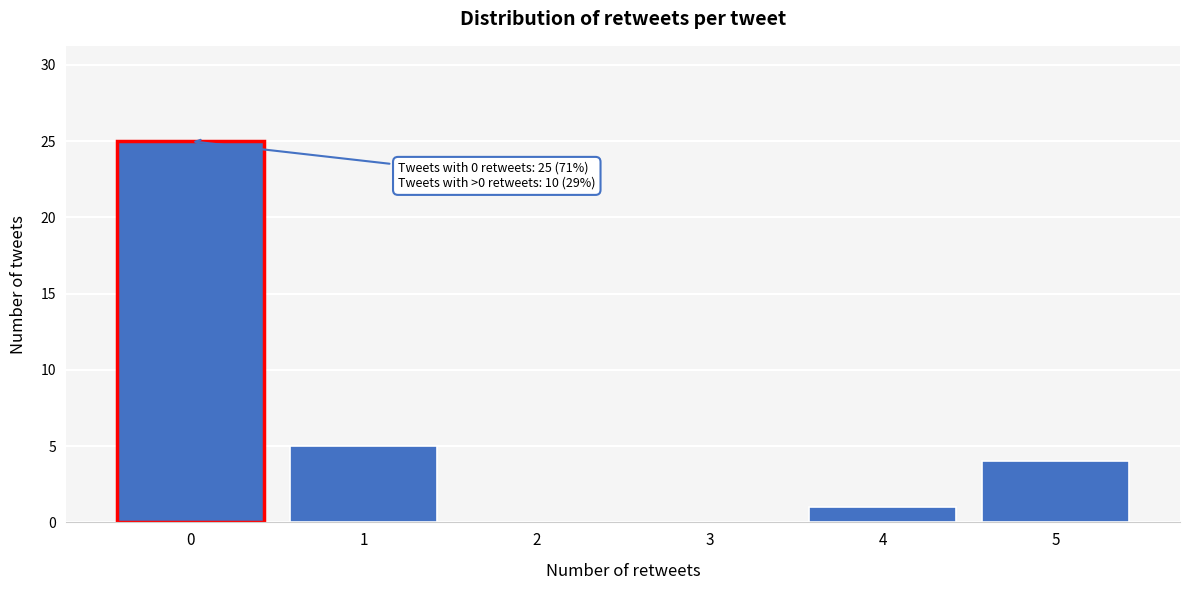

Reading left to right, list all the values displayed in this chart.

0=25	1=5	2=0	3=0	4=1	5=4